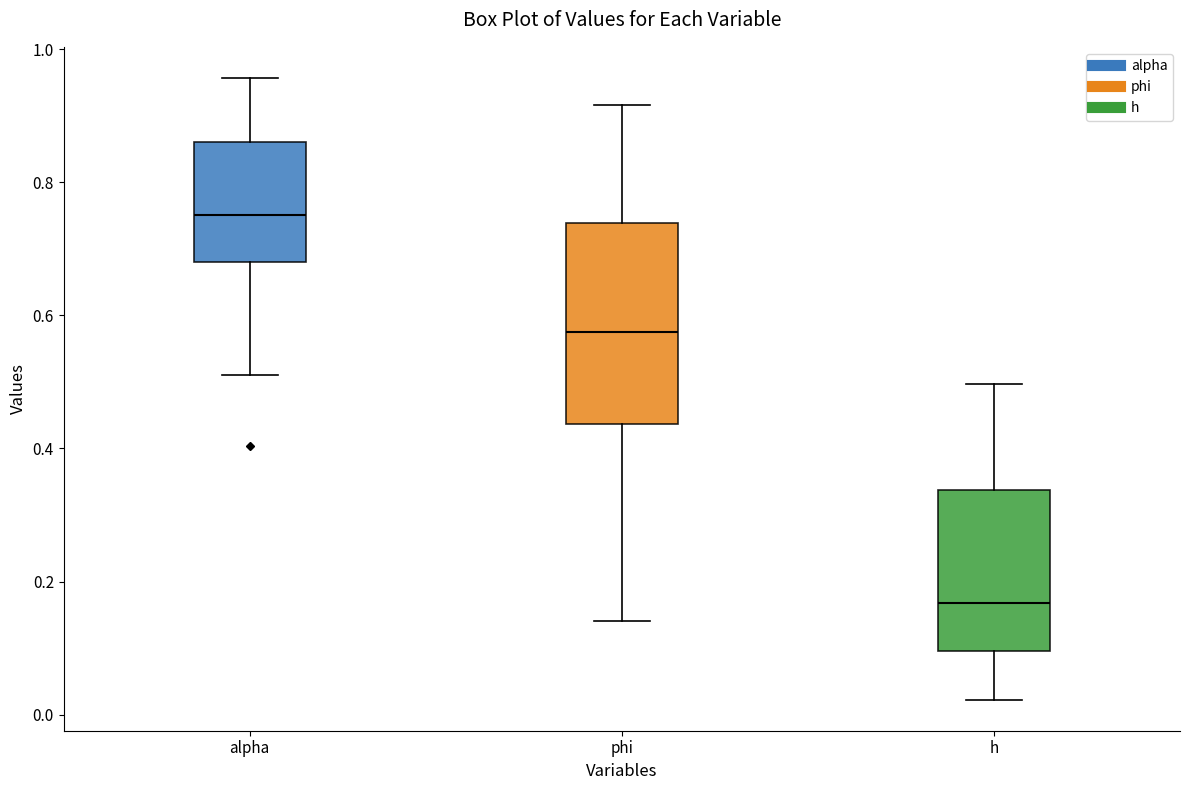

Where does the median line of the box for h sit on the y-axis? The values are not printed on the chart, so give them approximately, as read against the axis.

0.16